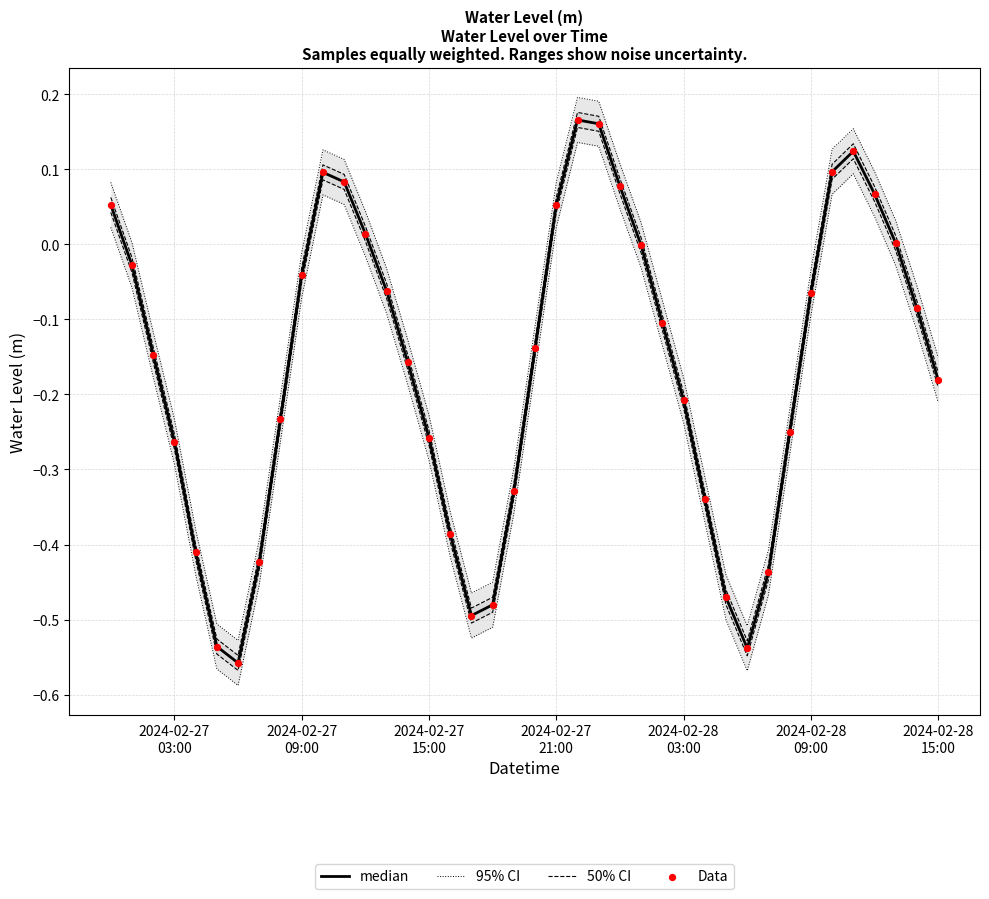

At how many categories does at least one series exceed 0?

14